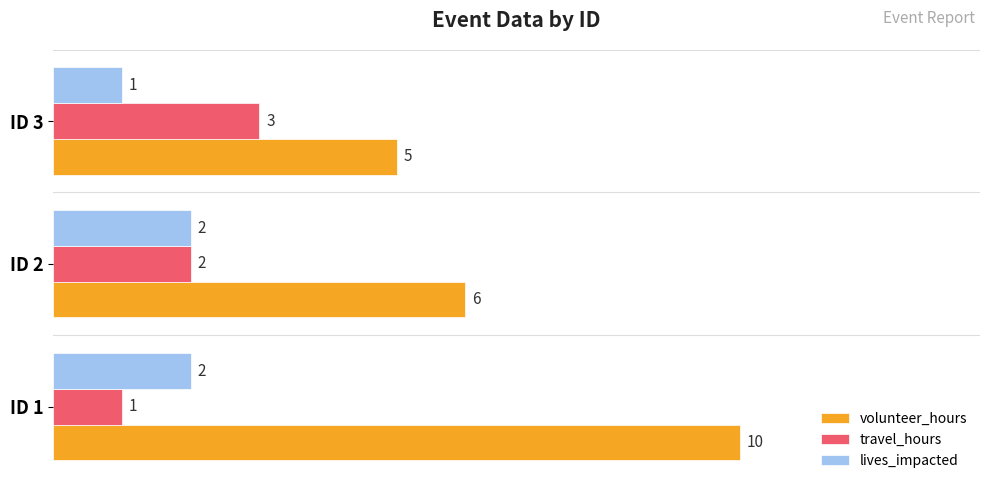

What are all the series names shown in the legend?

volunteer_hours, travel_hours, lives_impacted